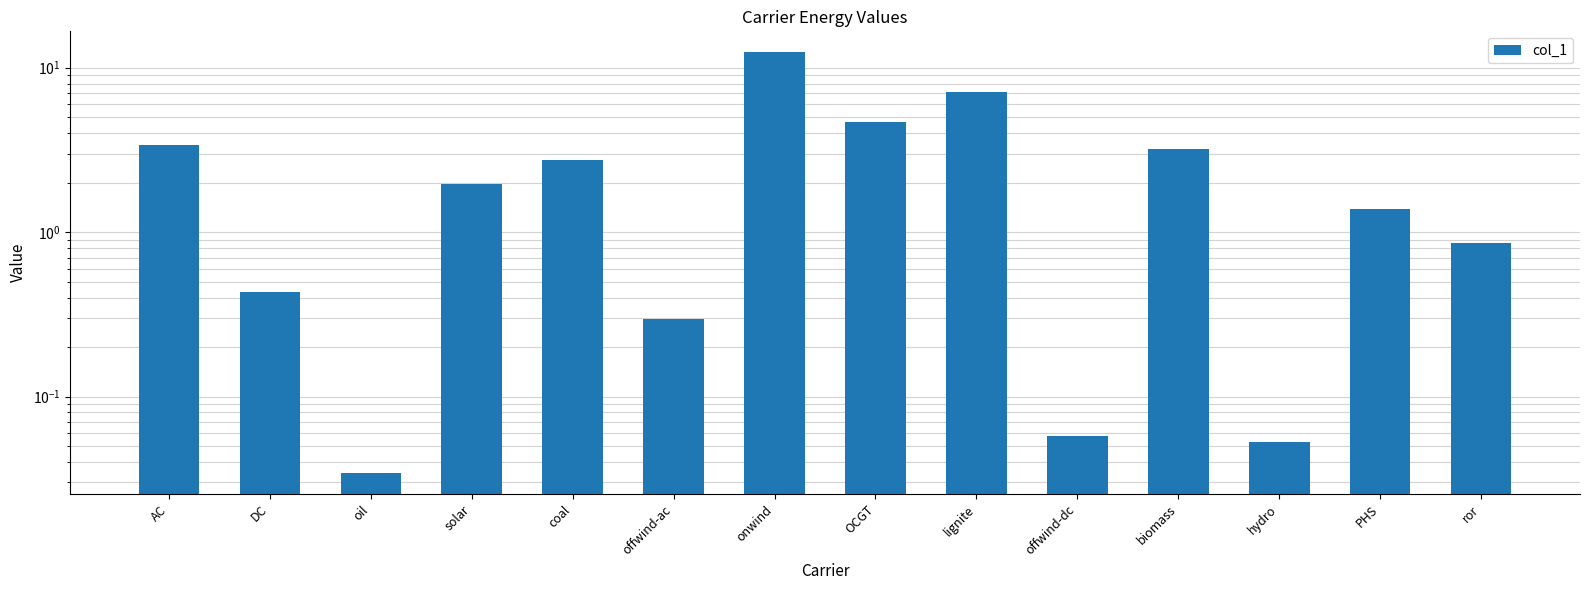

How many categories are shown in the chart?

14